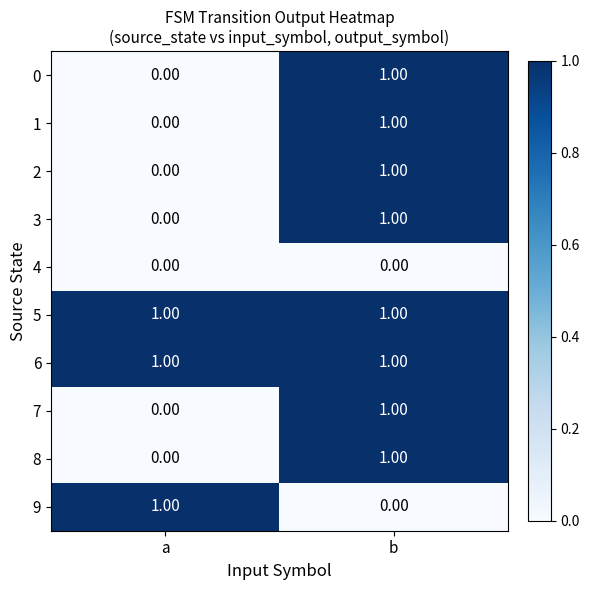

Is the value of 5 at b greater than the value of 0 at a?

Yes